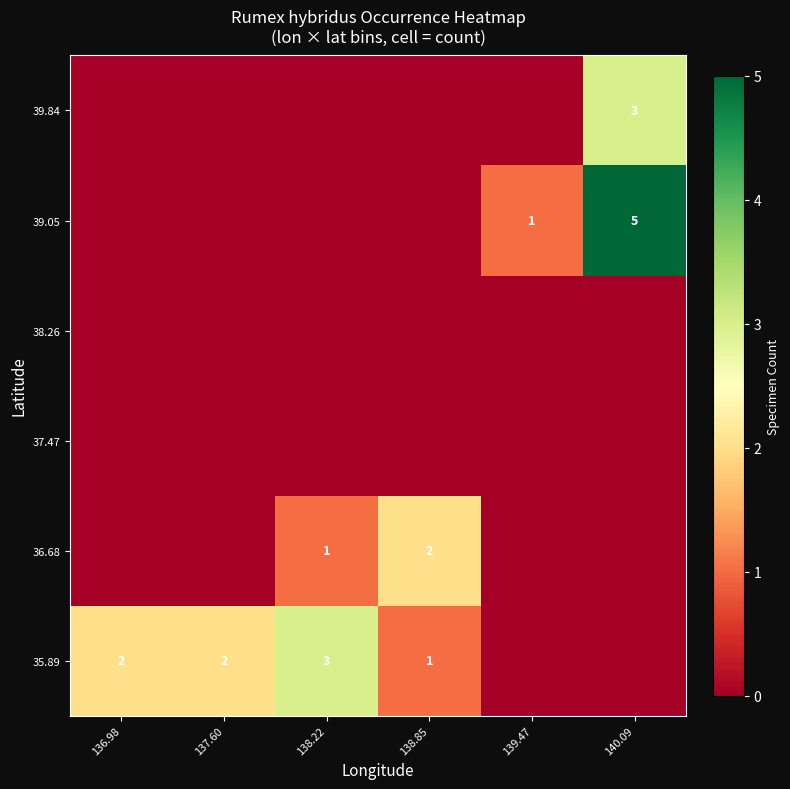

Is it true that 35.89 equals 3 at 138.22?

True